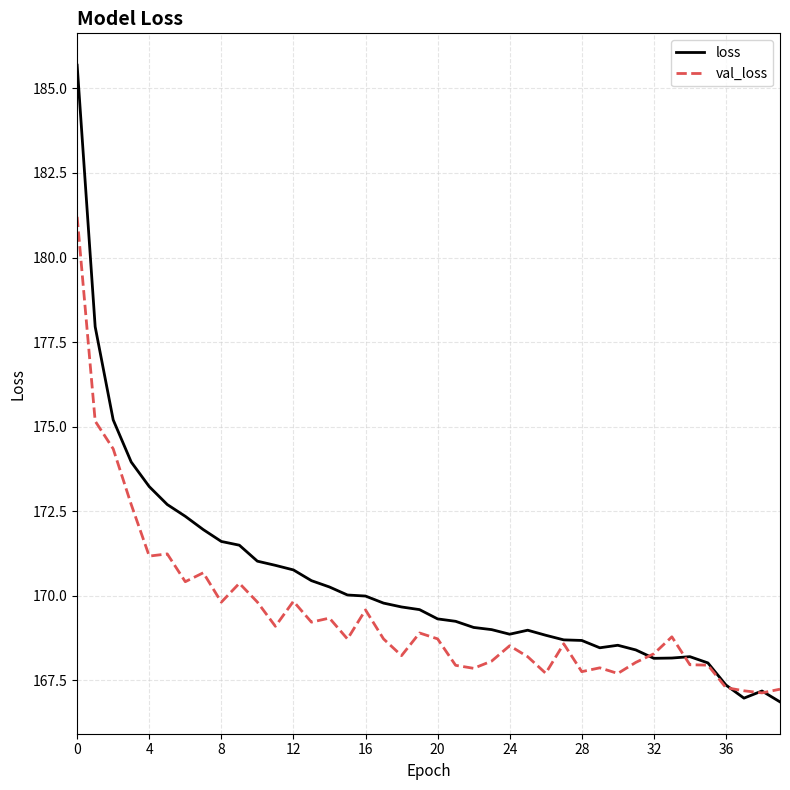

What is the minimum value for val_loss?

167.1